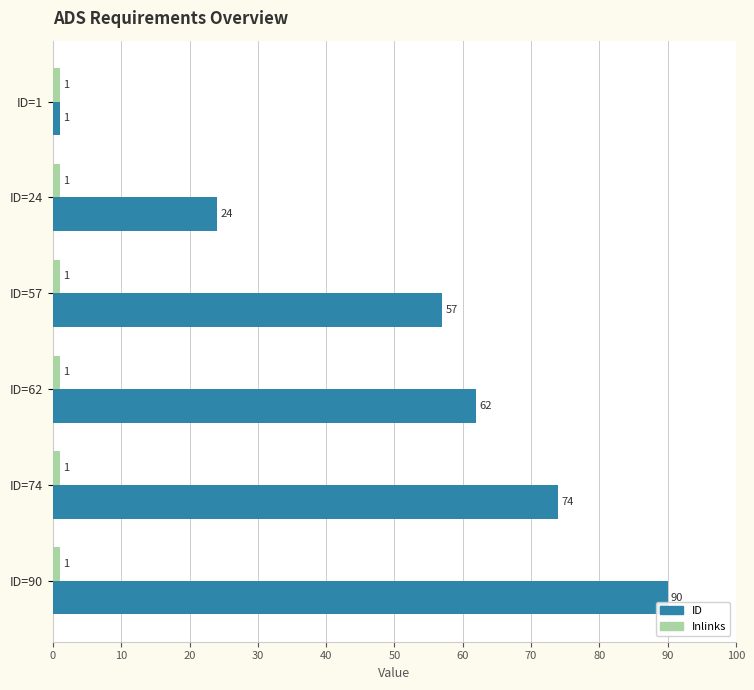

What is the difference between the highest and lowest values at ID=90?

89